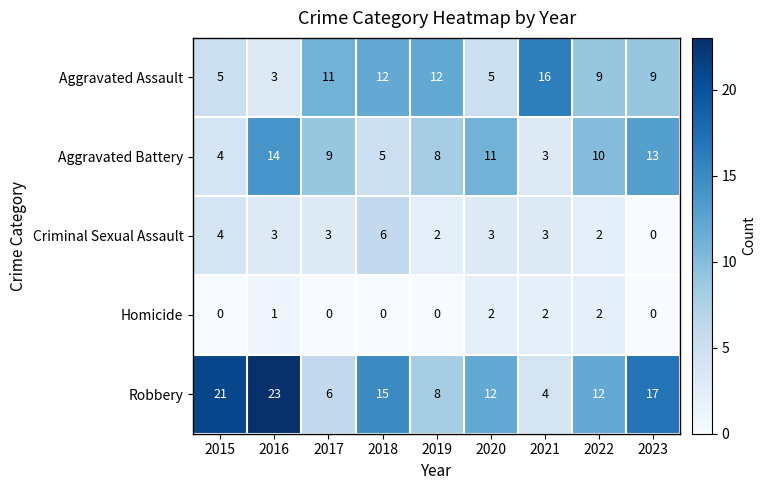

Rank the series by their maximum value, from highest to lowest.

Robbery, Aggravated Assault, Aggravated Battery, Criminal Sexual Assault, Homicide